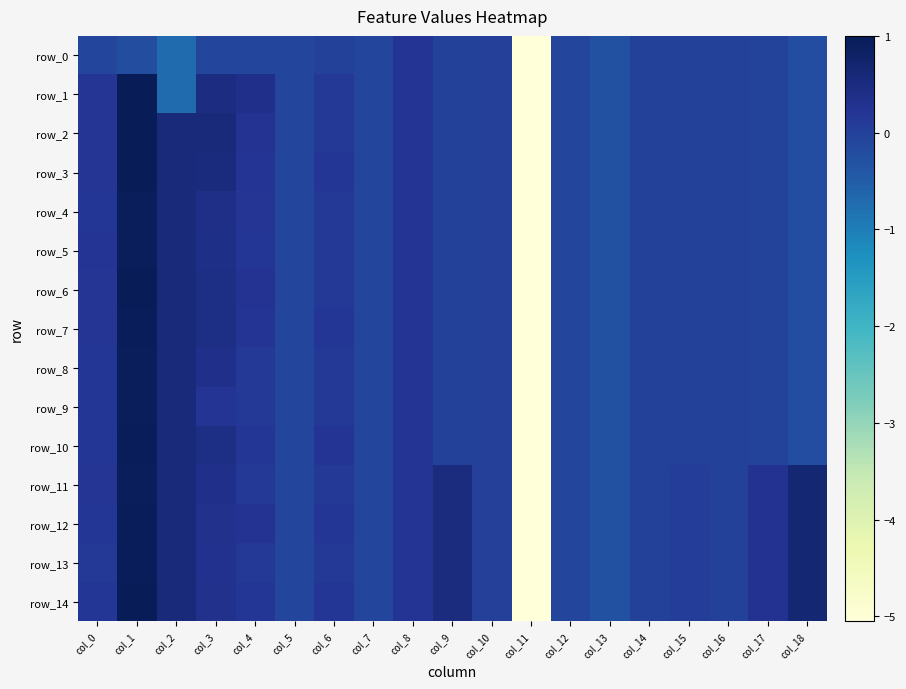

What is the total value across all series at col_2?

5.6